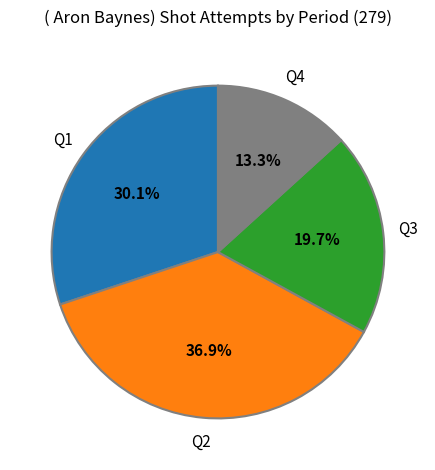

Is there any slice that represents more than half of the pie?

No